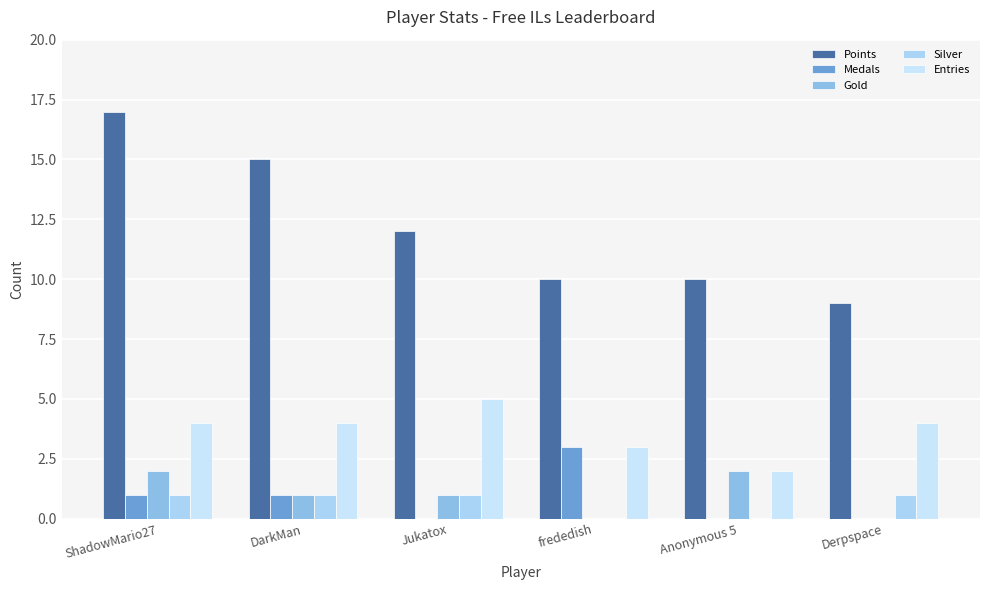

Which series has the largest total across all categories?

Points